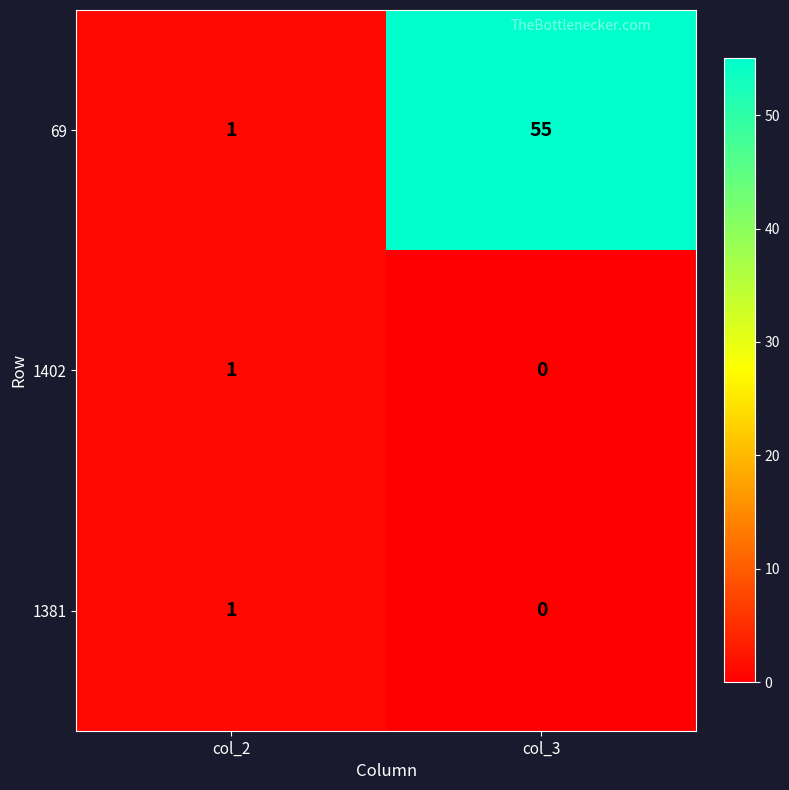

Is the value of 69 at col_2 greater than the value of 1402 at col_3?

Yes